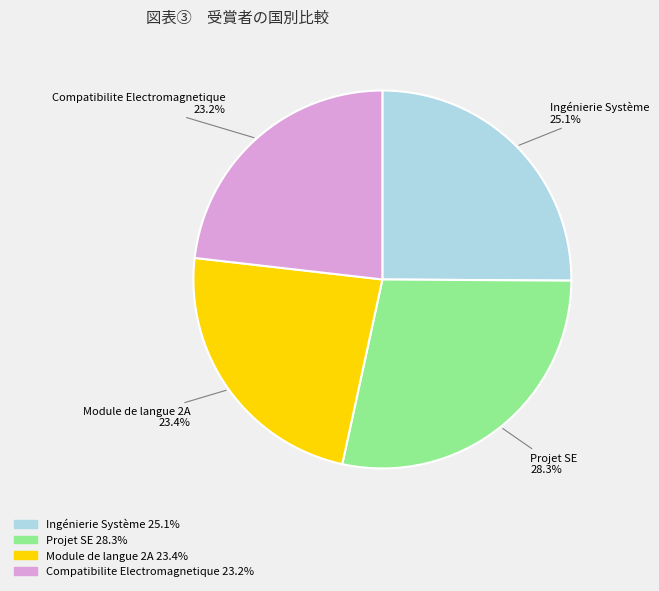

To the nearest percent, what is the difference between the Module de langue 2A and Ingénierie Système slice percentages?

2%